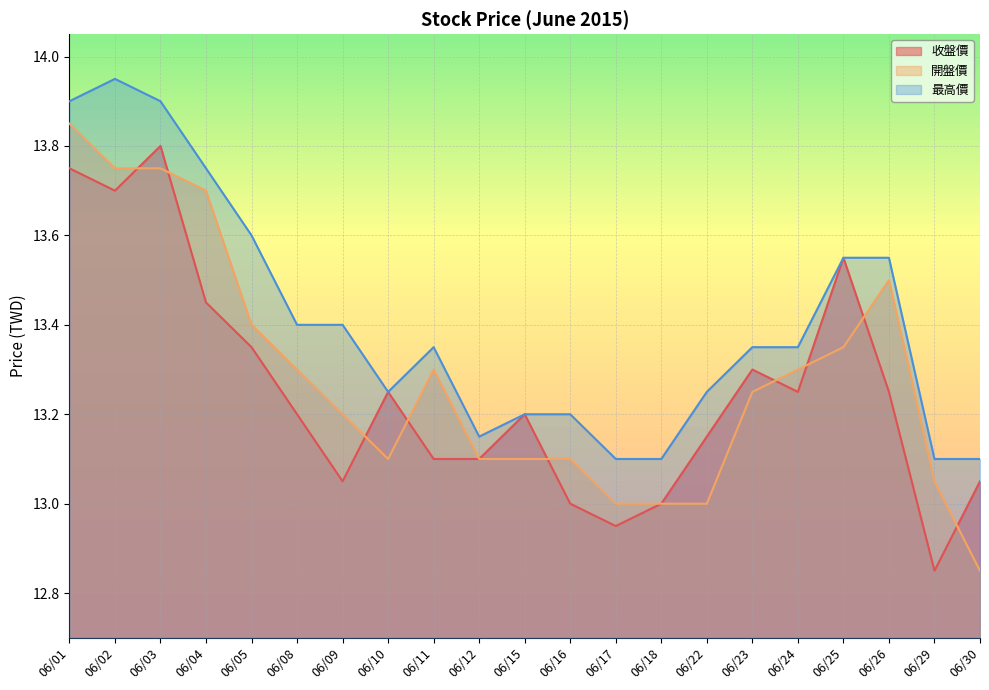

Between 06/25 and 06/26, which series saw the biggest shift?

收盤價